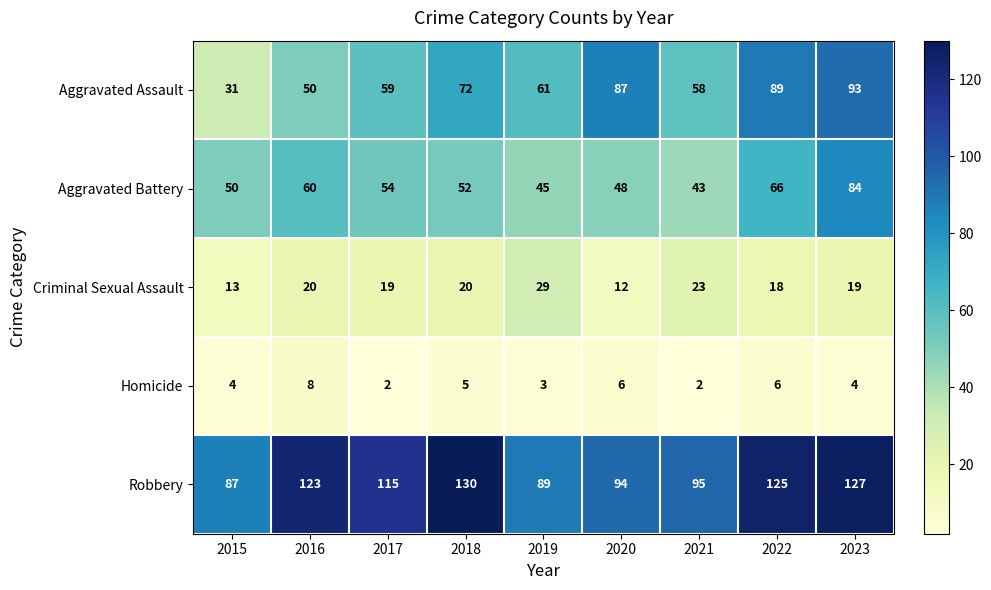

The Robbery series shows 95 at 2021. True or false?

True